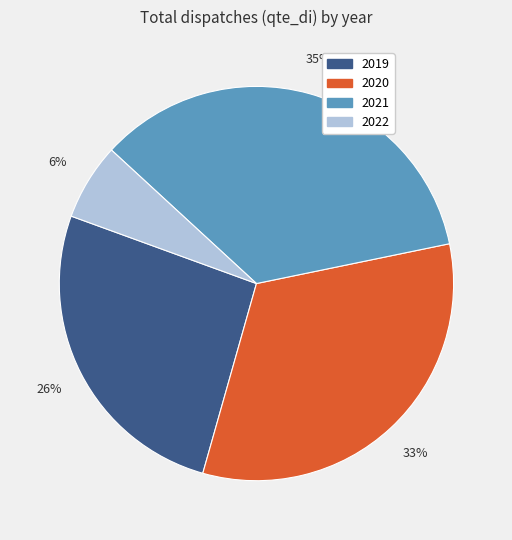

Is there any slice that represents more than half of the pie?

No